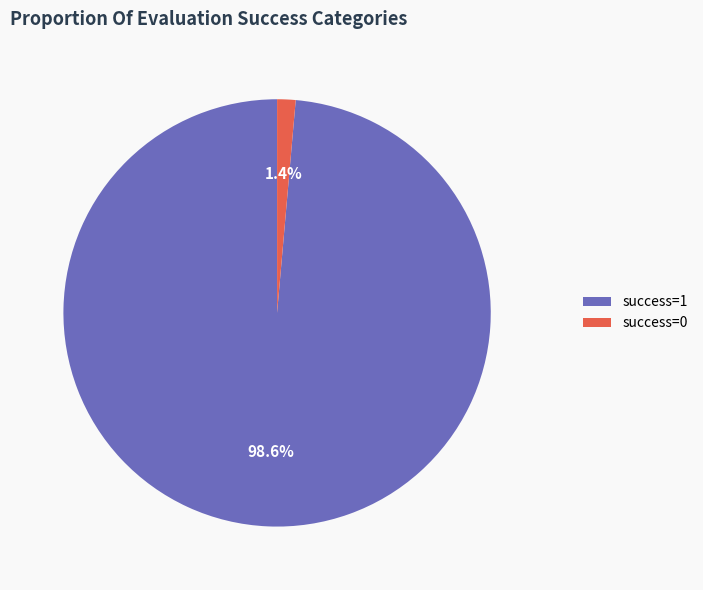

Does success=0 represent more than half of the total?

No